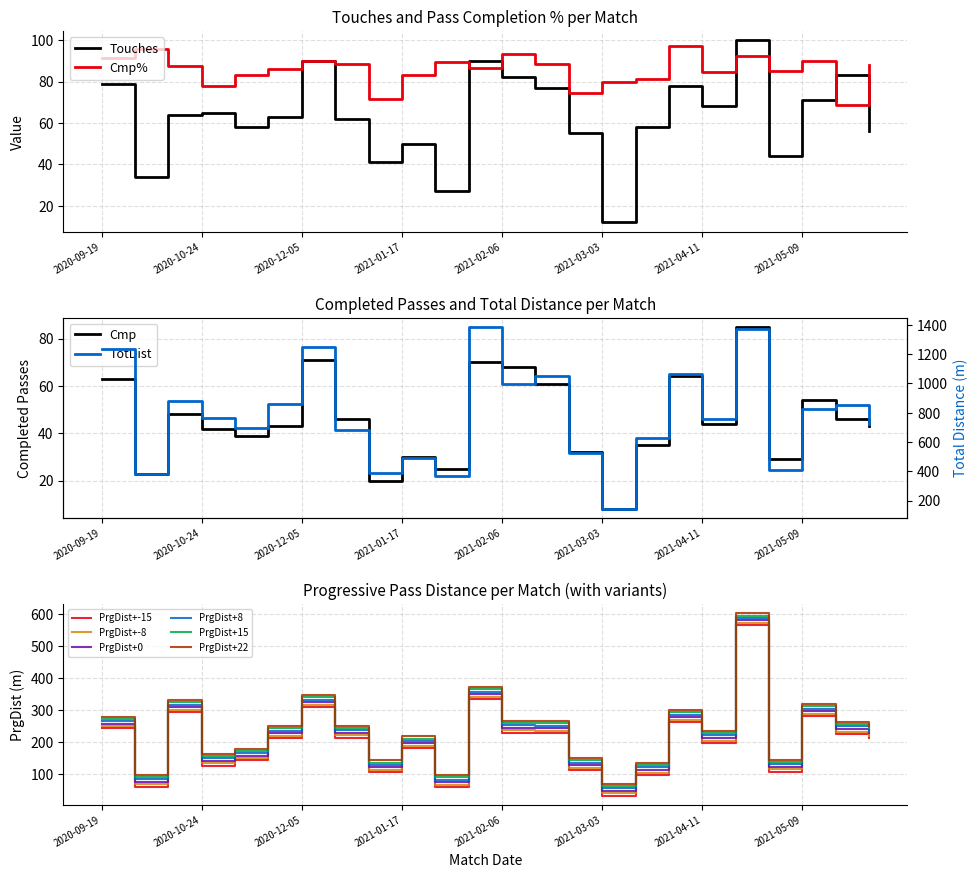

Is it true that Touches equals 83.0 at 2021-05-13?

True